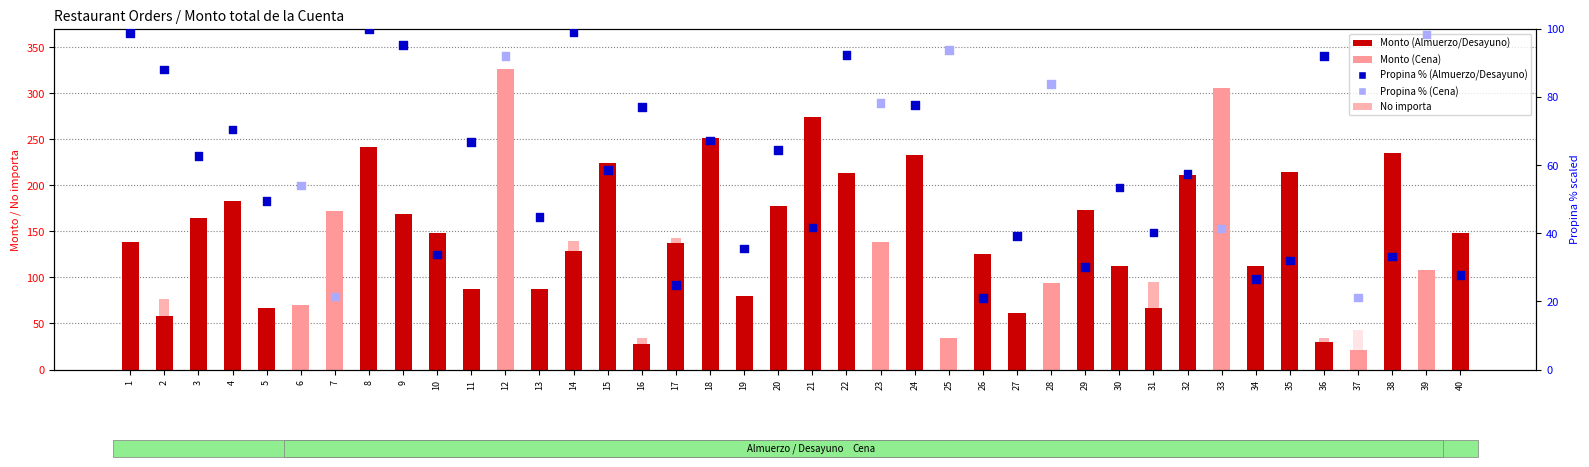

Which series reaches the maximum Y coordinate?

Monto total de la Cuenta